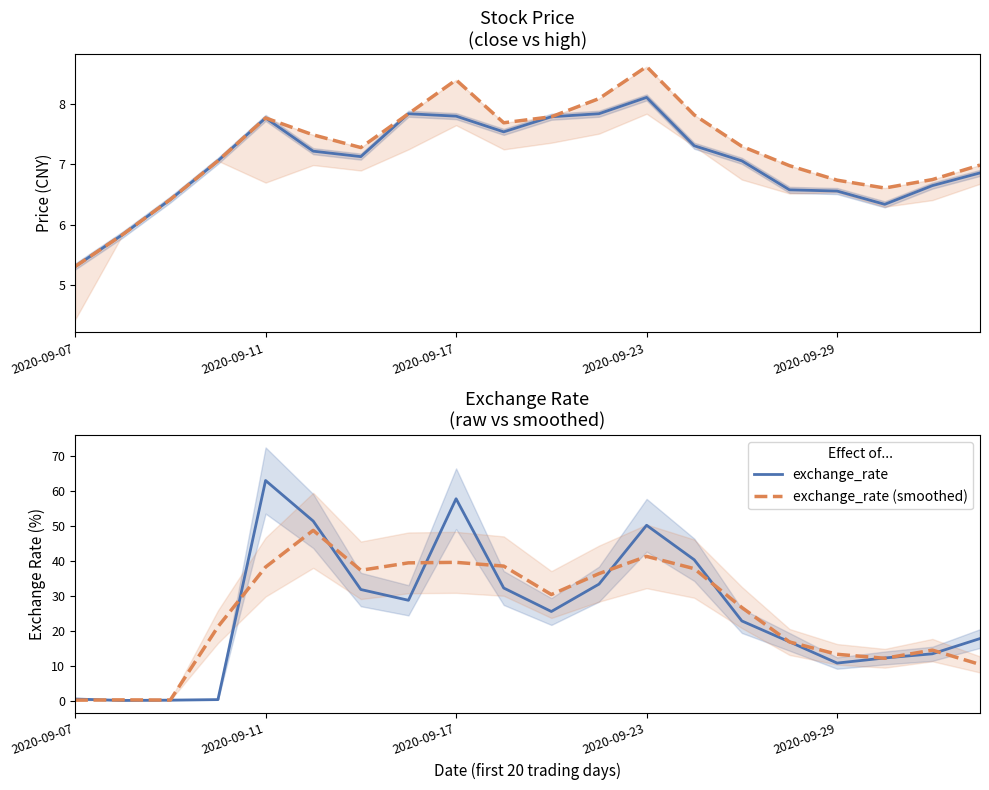

What is the approximate value of exchange_rate (smoothed) at 18?

14.6